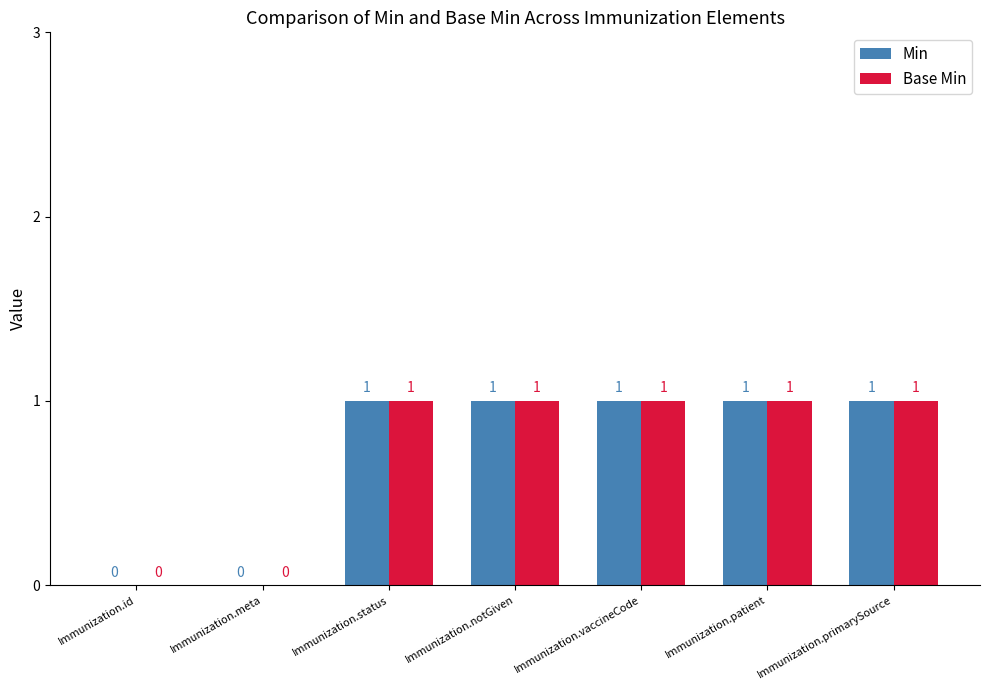

How many Min values are between 0 and 1?

7